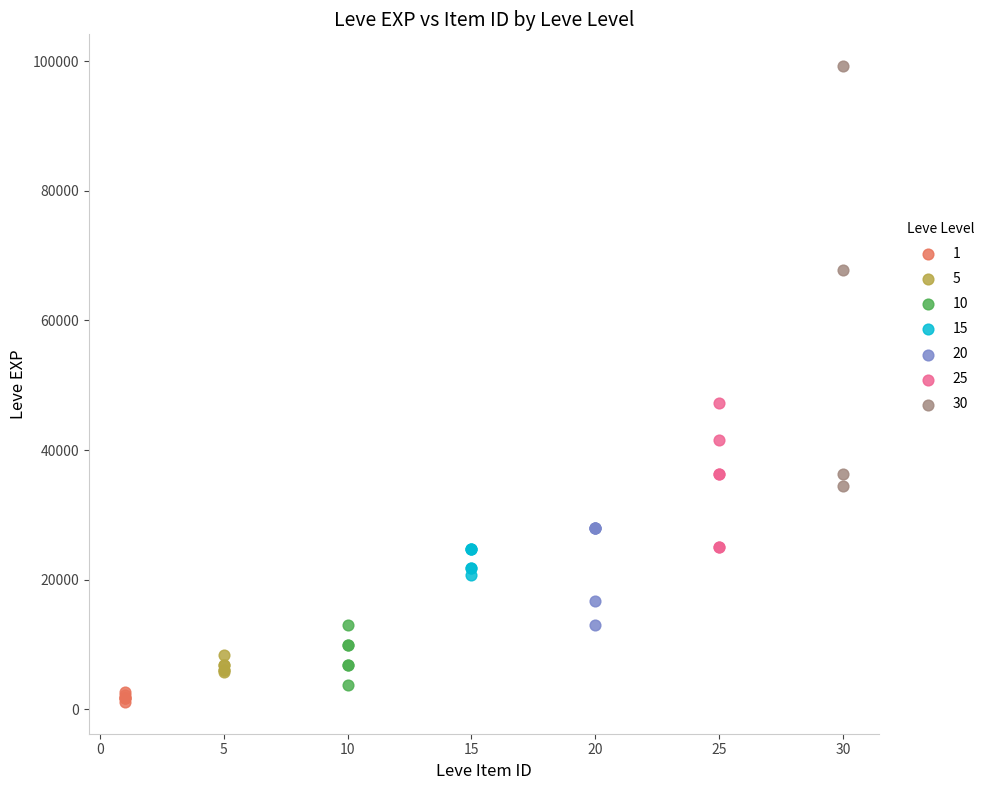

Which series has the largest Y range (max minus min)?

30